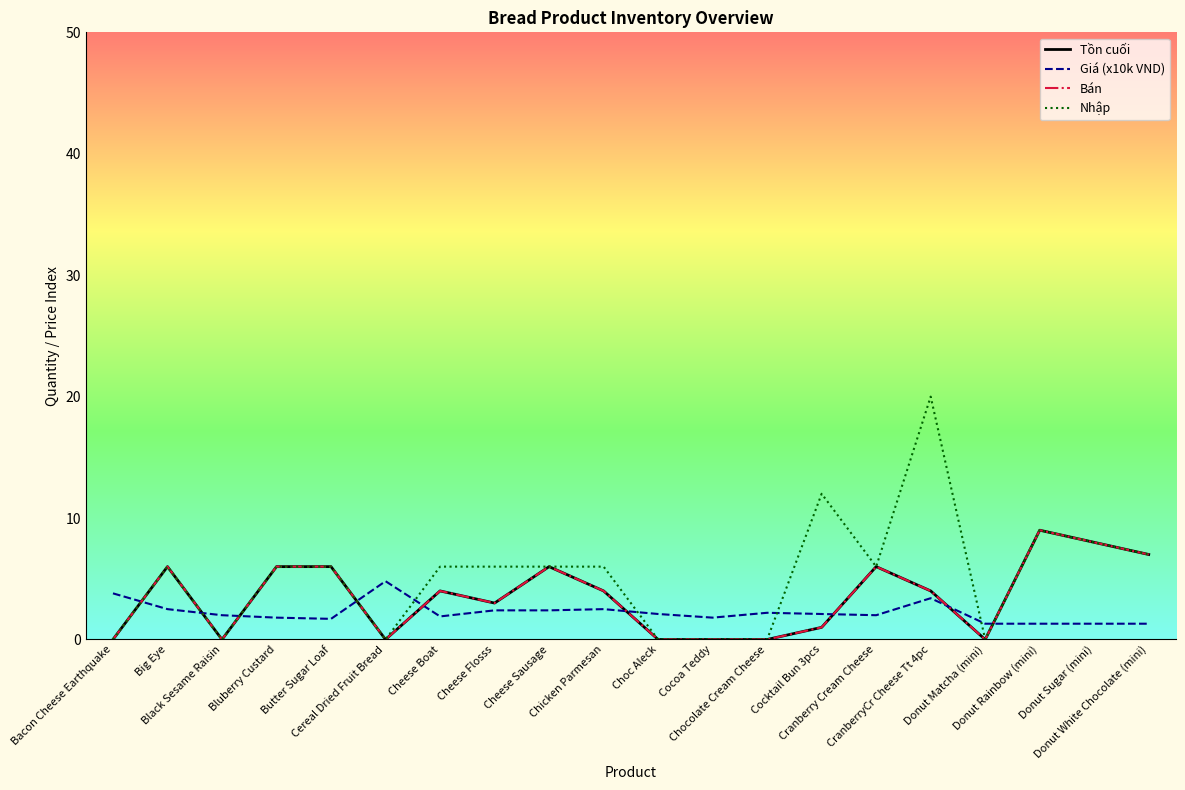

Reading left to right, extract all data points from this chart.

Tồn cuối: 0.0	6.0	0.0	6.0	6.0	0.0	4.0	3.0	6.0	4.0	0.0	0.0	0.0	1.0	6.0	4.0	0.0	9.0	8.0	7.0
Giá (x10k VND): 3.8	2.5	2.0	1.8	1.7	4.8	1.9	2.4	2.4	2.5	2.1	1.8	2.2	2.1	2.0	3.4	1.3	1.3	1.3	1.3
Bán: 0.0	6.0	0.0	6.0	6.0	0.0	4.0	3.0	6.0	4.0	0.0	0.0	0.0	1.0	6.0	4.0	0.0	9.0	8.0	7.0
Nhập: 0.0	6.0	0.0	6.0	6.0	0.0	6.0	6.0	6.0	6.0	0.0	0.0	0.0	12.0	6.0	20.0	0.0	9.0	8.0	7.0